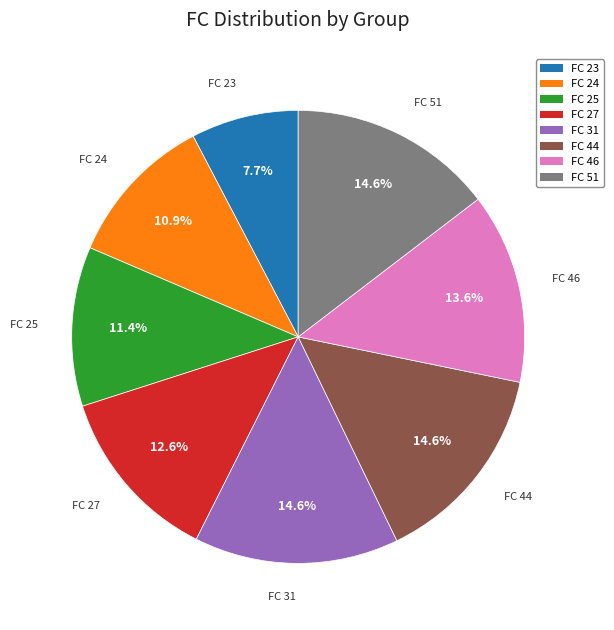

What is the total percentage of FC 23 and FC 51?

22.3%